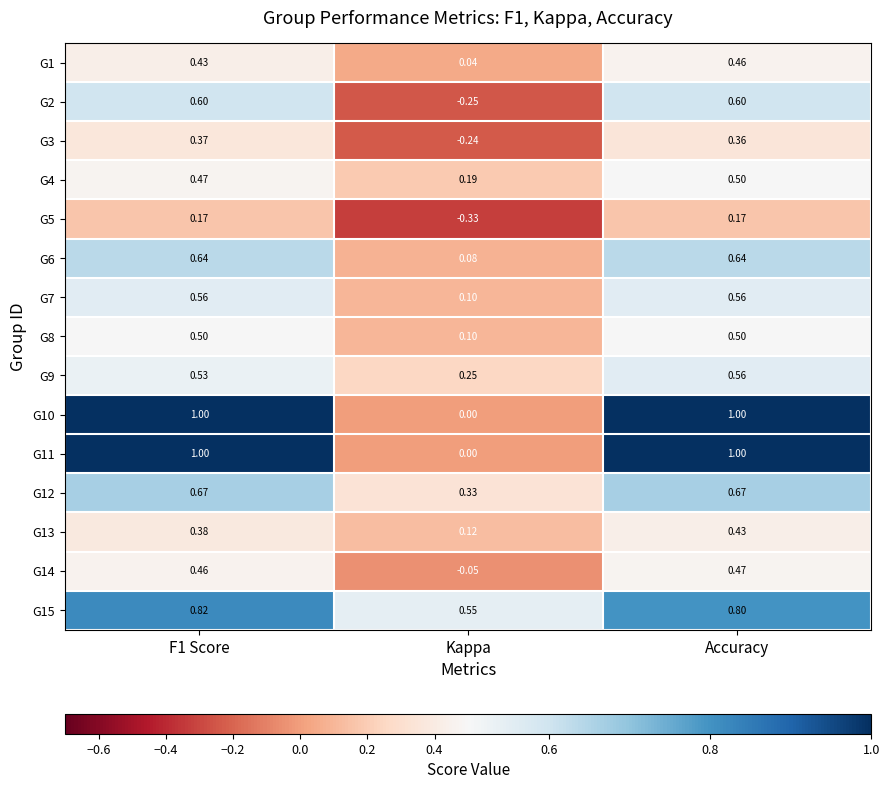

At how many categories does at least one series exceed 0?

3